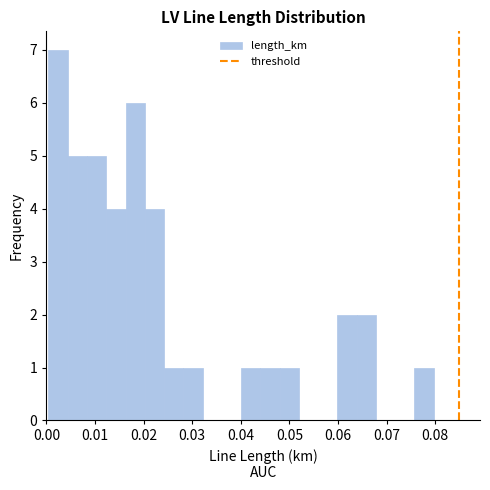

Around what value on the x-axis is the tallest bar? Give the approximate position of its centre, as read against the axis.

0.002